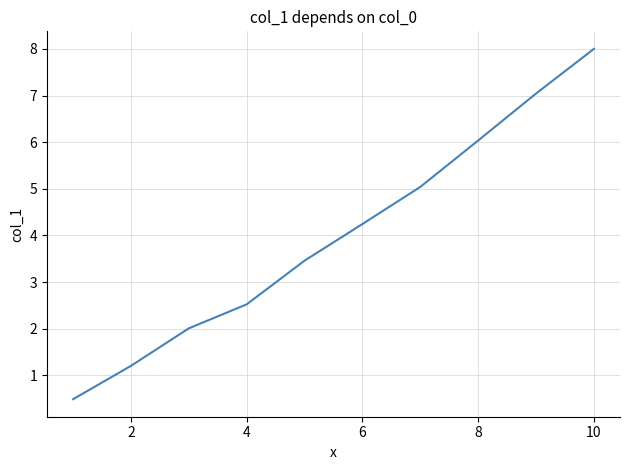

What is the greatest value displayed?

8.0